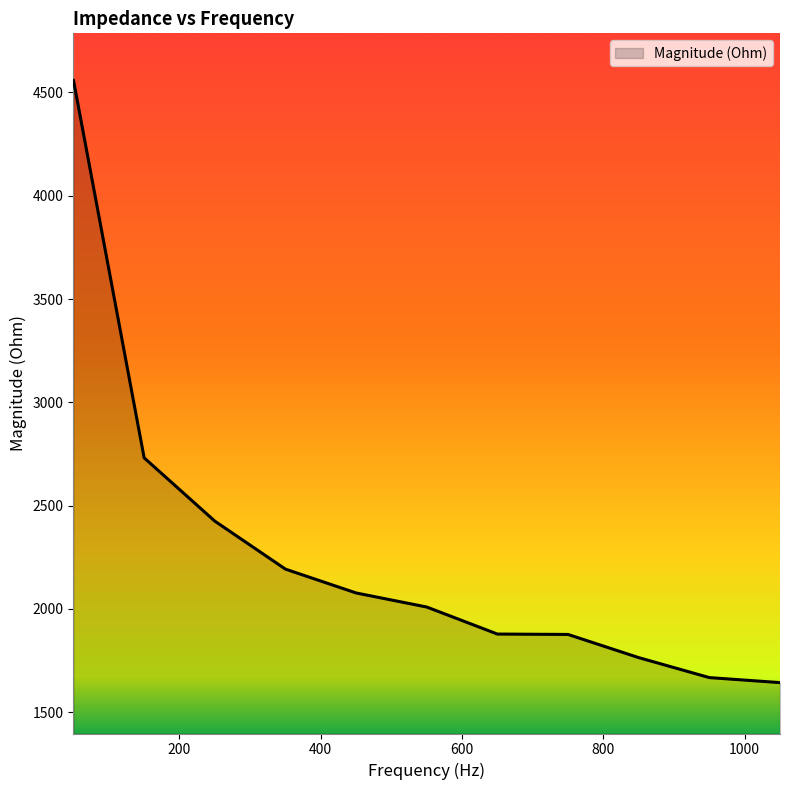

Does the chart display data point markers on the line(s)?

No